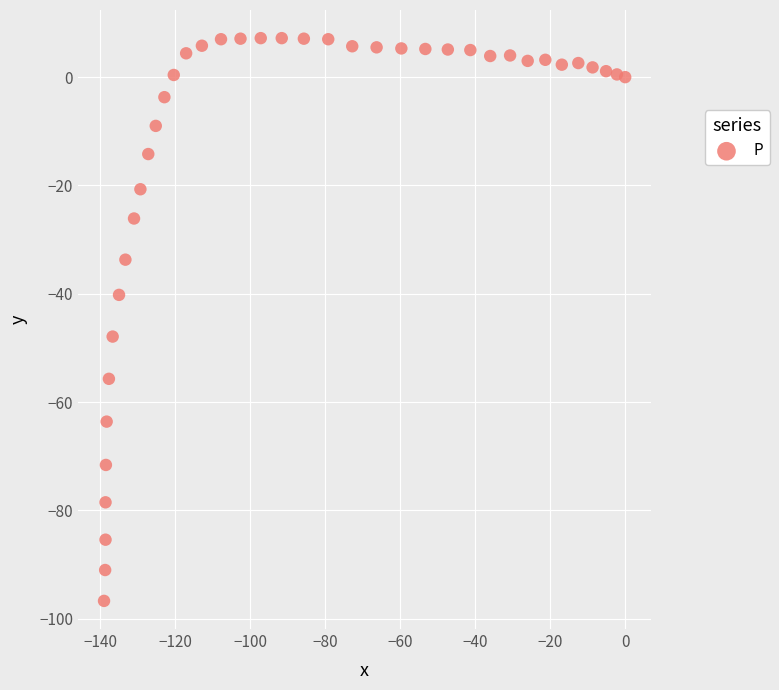

What is the range of X values (max minus min)?

139.0